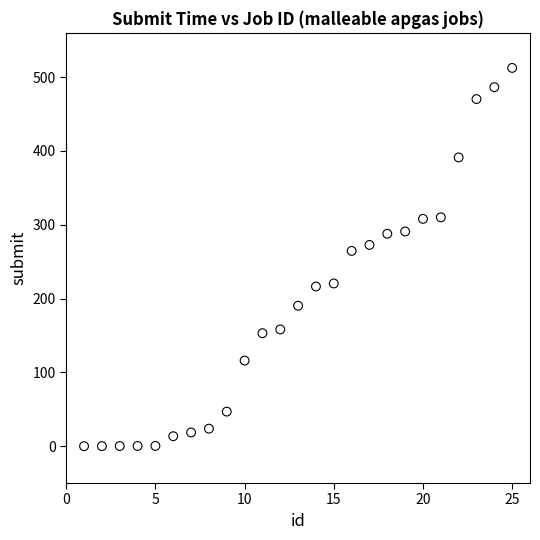

What Y value in the scatter plot is closest to 256?

264.5